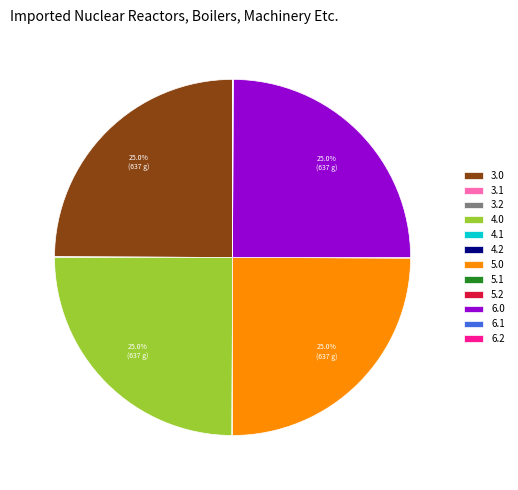

Is there a majority slice in this chart?

No